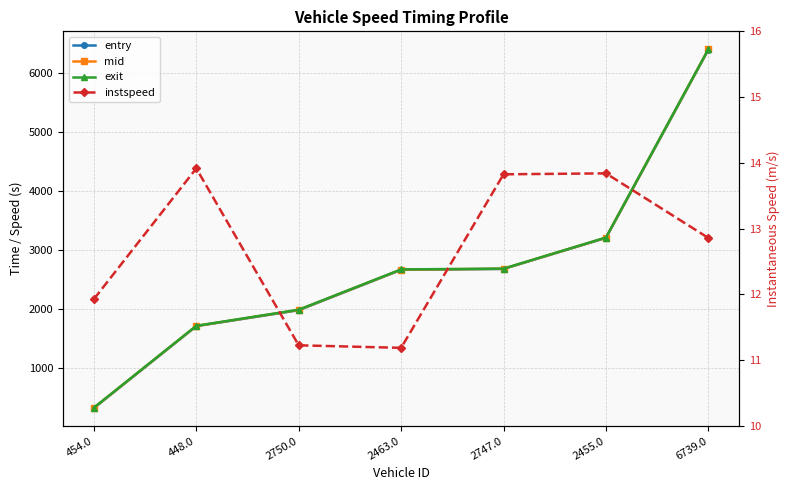

At which label is instspeed closest to 12?

454.0